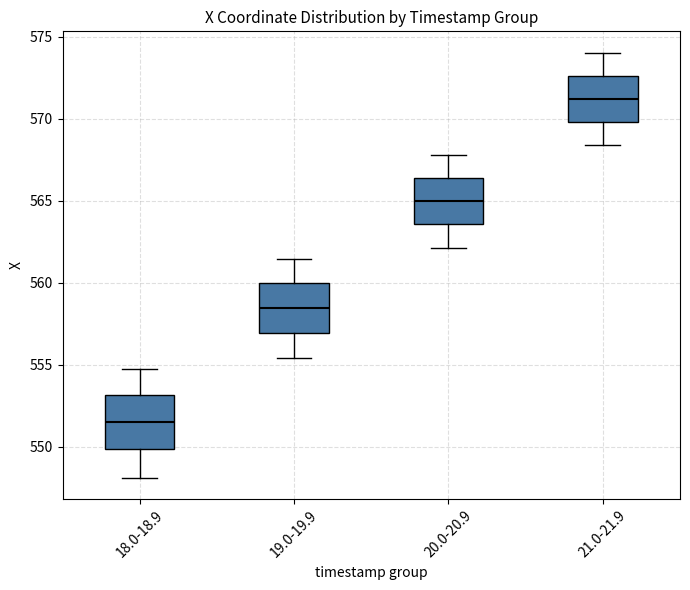

Reading left to right, read every box against the y-axis: the position of its median line, the range the box covers, and the ends of its whiskers. The values are not printed on the chart, so give them approximately, as read against the axis.

18.0-18.9: median 551.5, box 550.0 to 553.0, whiskers 548.0 to 554.5
19.0-19.9: median 558.5, box 557.0 to 560.0, whiskers 555.5 to 561.5
20.0-20.9: median 565.0, box 563.5 to 566.5, whiskers 562.0 to 568.0
21.0-21.9: median 571.0, box 570.0 to 572.5, whiskers 568.5 to 574.0